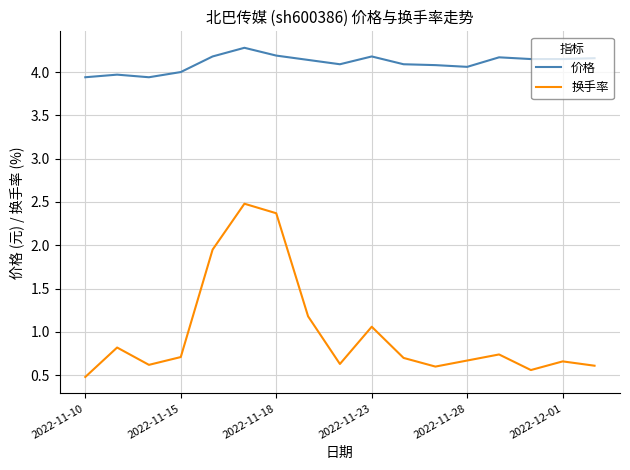

In 换手率, how many points are lower than both neighbors (excluding endpoints)?

4